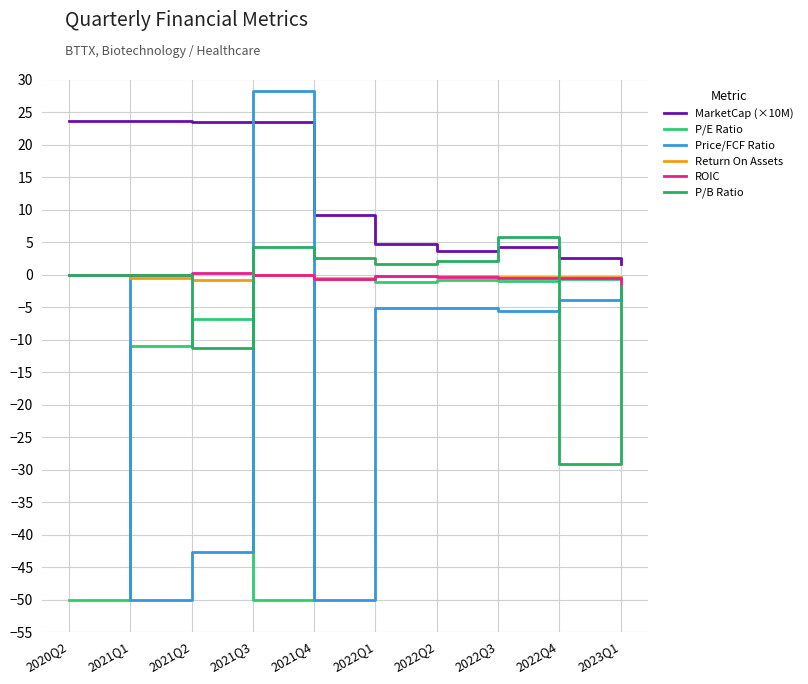

What is the total value across all series at 2021Q4?

-40.4